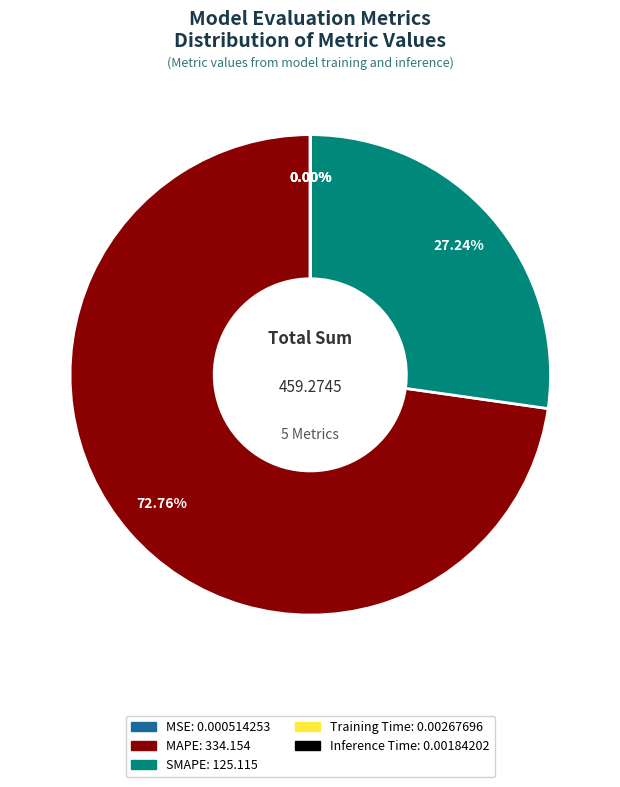

What portion of the pie excludes MAPE?

27.2%